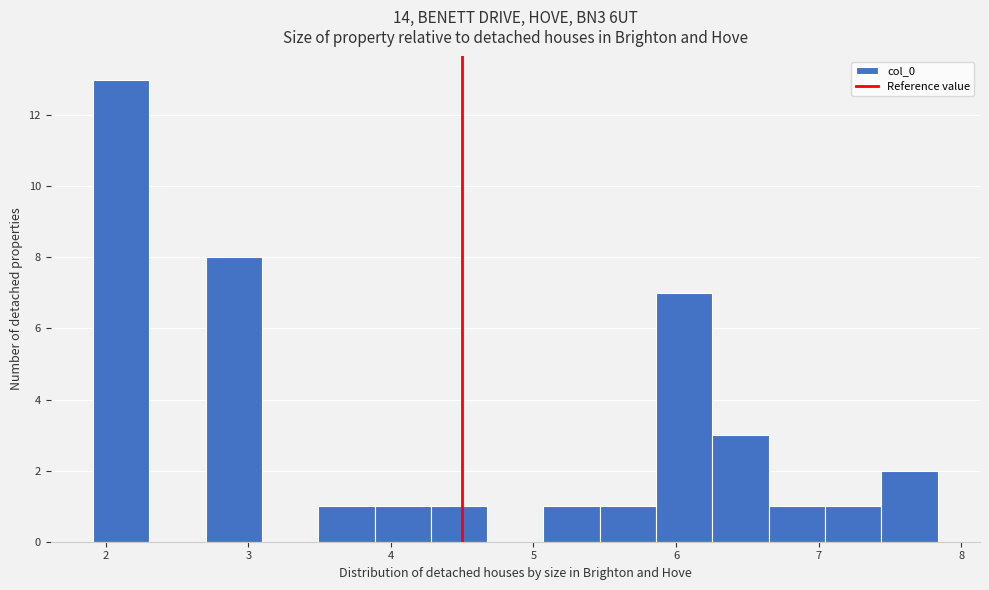

Around what value on the x-axis is the tallest bar? Give the approximate position of its centre, as read against the axis.

2.1